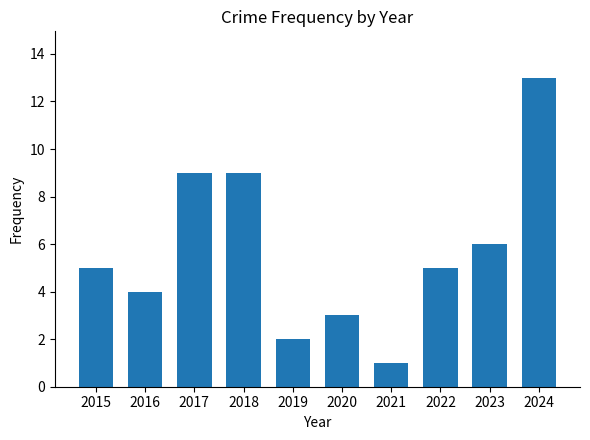

How many bars are there in total?

10